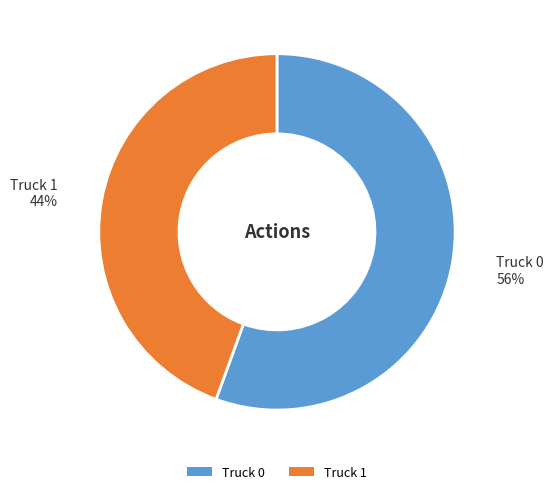

Count the number of slices in the pie.

2